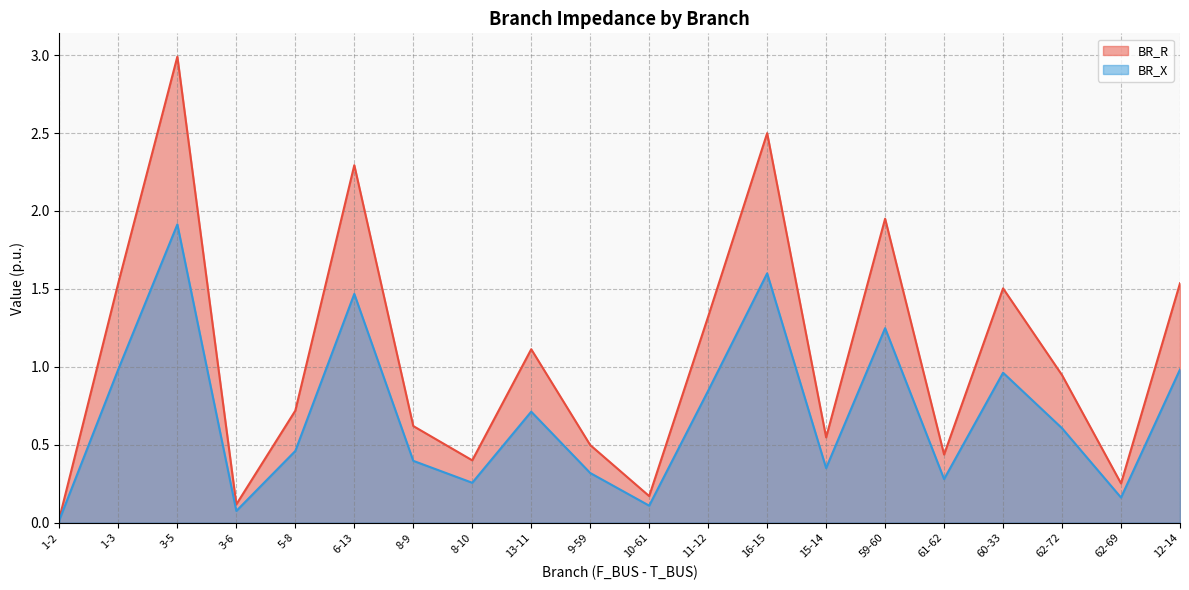

True or false: BR_R and BR_X cross at least once.

False